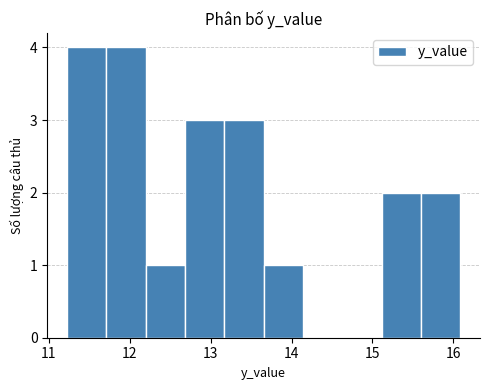

Reading left to right, list every bar in this chart as the range it spans on the x-axis followed by its height. Neither the bar edges nor the heights are printed on the chart, so give them approximately, as read against the axes.

11.2 to 11.7: 4
11.7 to 12.2: 4
12.2 to 12.7: 1
12.7 to 13.2: 3
13.2 to 13.7: 3
13.7 to 14.1: 1
14.1 to 14.6: 0
14.6 to 15.1: 0
15.1 to 15.6: 2
15.6 to 16.1: 2